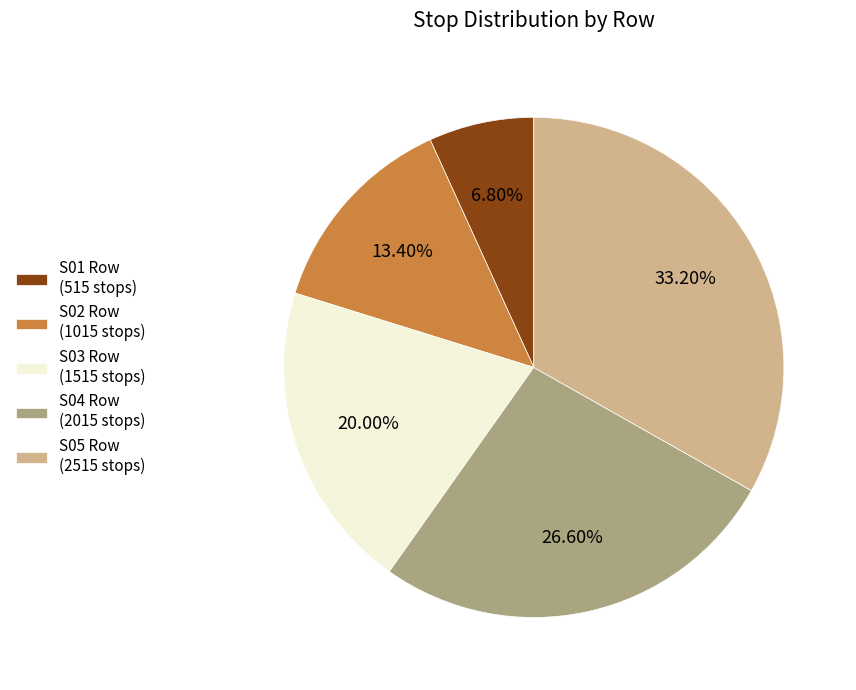

Is there any slice that represents more than half of the pie?

No